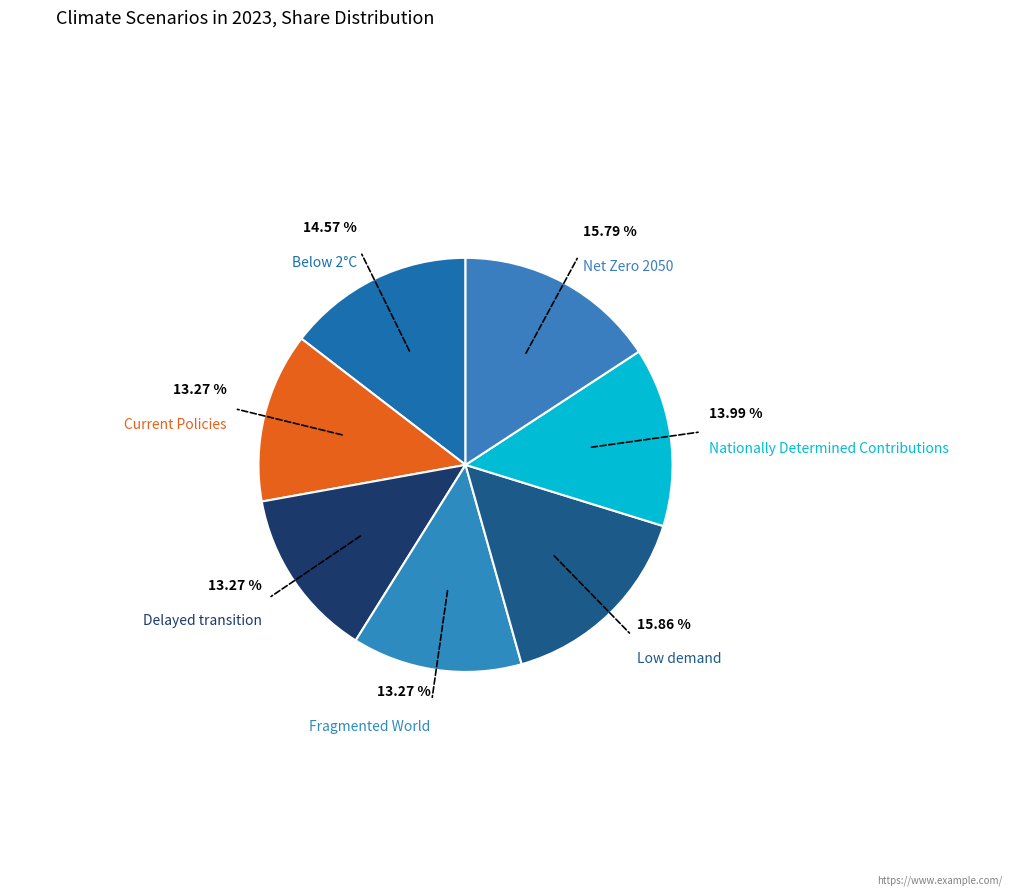

Which category has the smallest portion of the pie?

Fragmented World